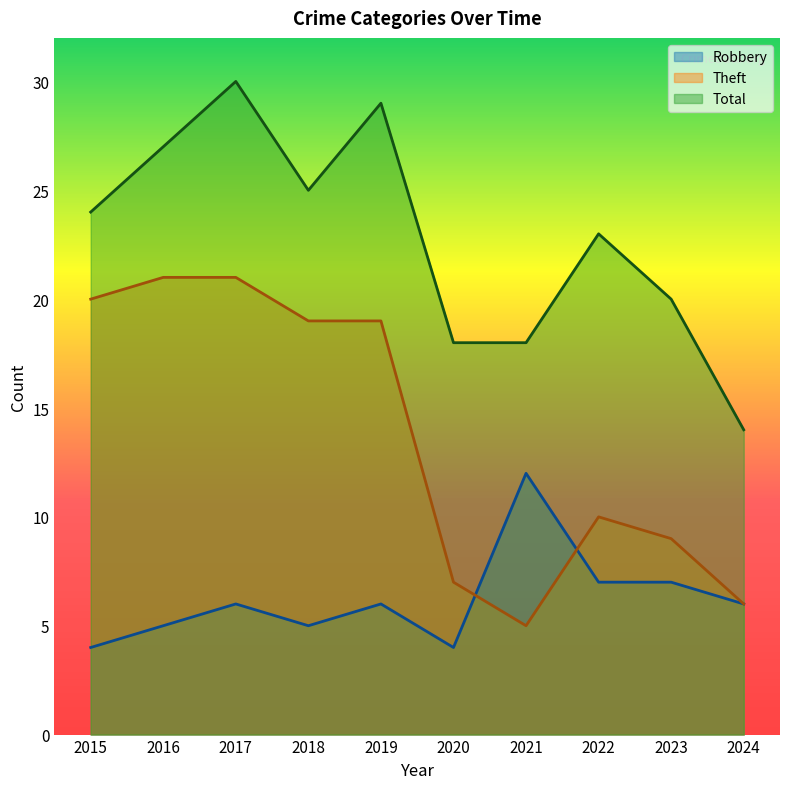

How many series are shown in this chart?

3